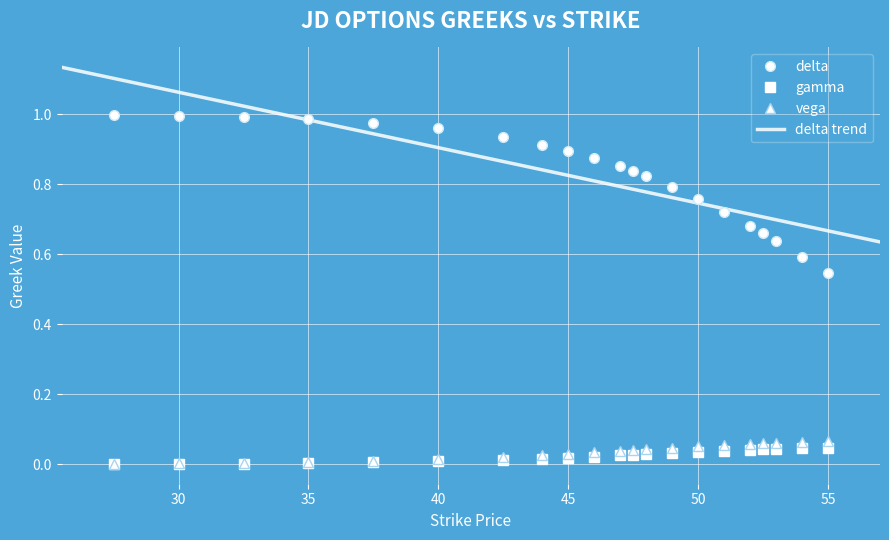

True or false: delta has more than 2 interior local peaks.

False